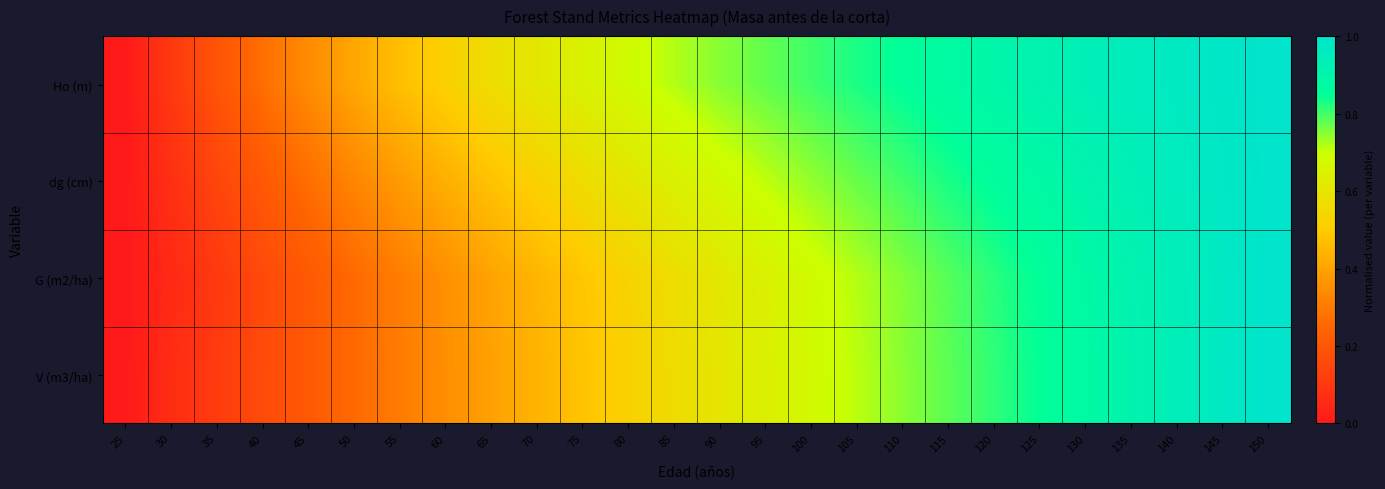

At how many categories does at least one series exceed 0?

25